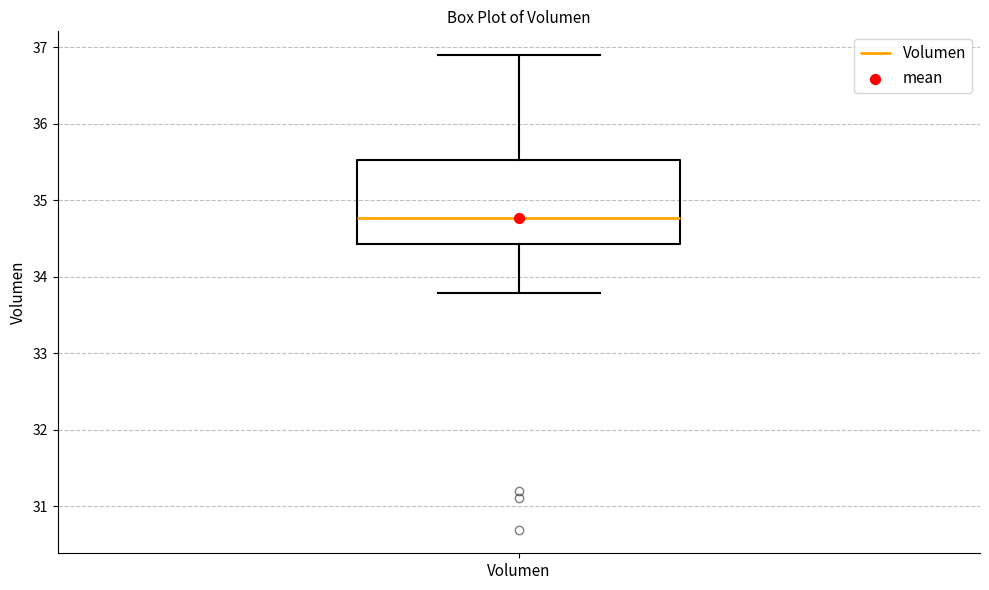

Where is the upper edge of the box for Volumen on the y-axis? The values are not printed on the chart, so give them approximately, as read against the axis.

35.5